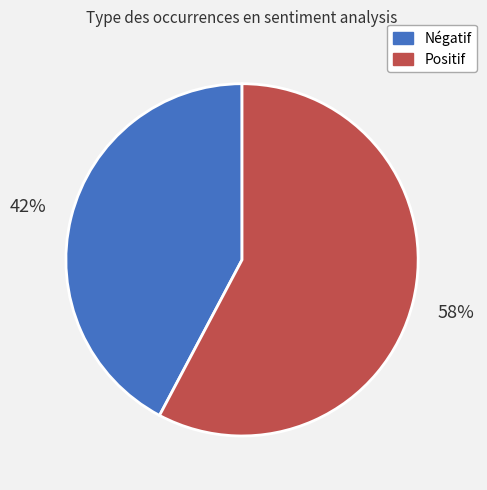

How many segments does this pie chart have?

2